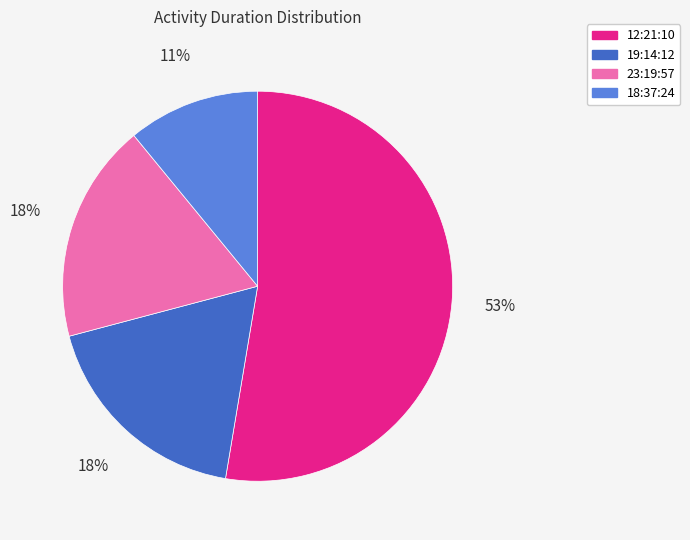

Which category has the smallest portion of the pie?

18:37:24